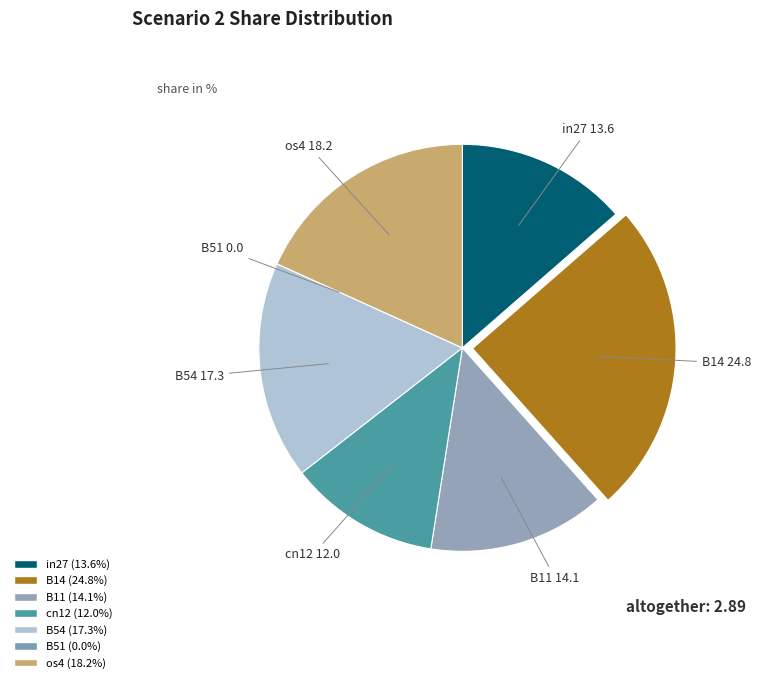

To the nearest percent, what is the combined percentage of B51 and B14?

25%